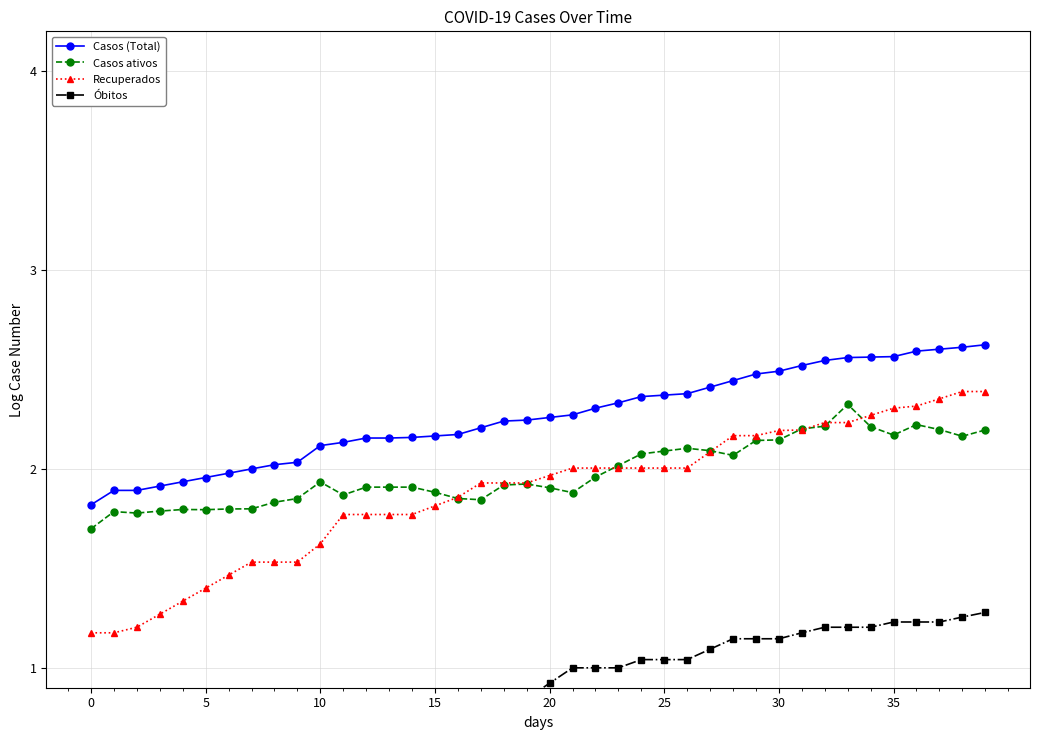

What is the approximate value of Casos ativos at 24?

2.1